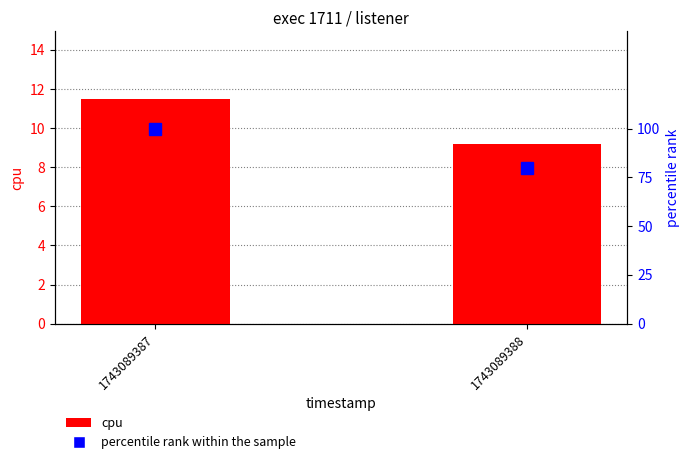

What is the value of the percentile rank within the sample bar at the 2nd from the left?

80.0